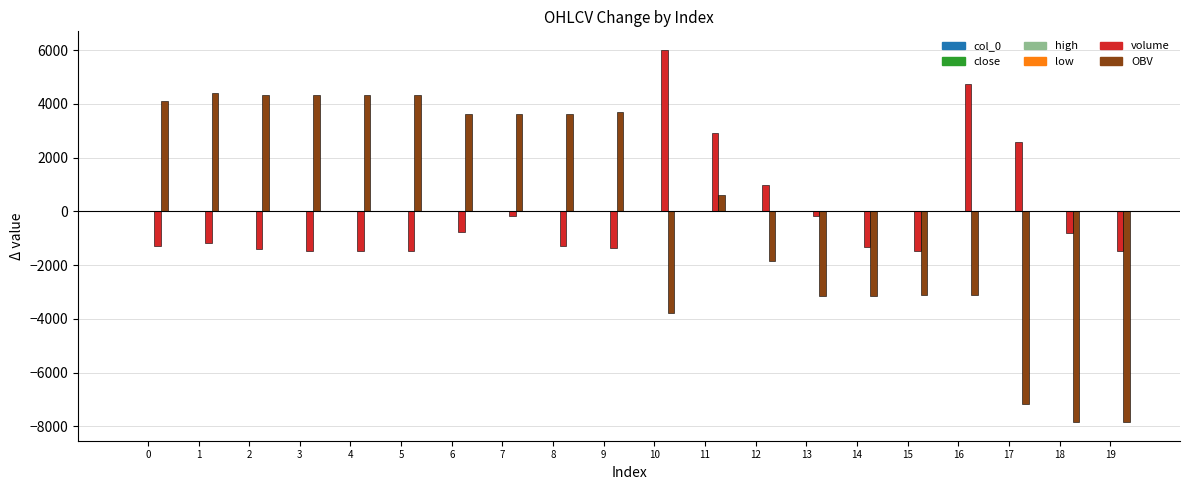

What is the maximum value for OBV?

4399.8